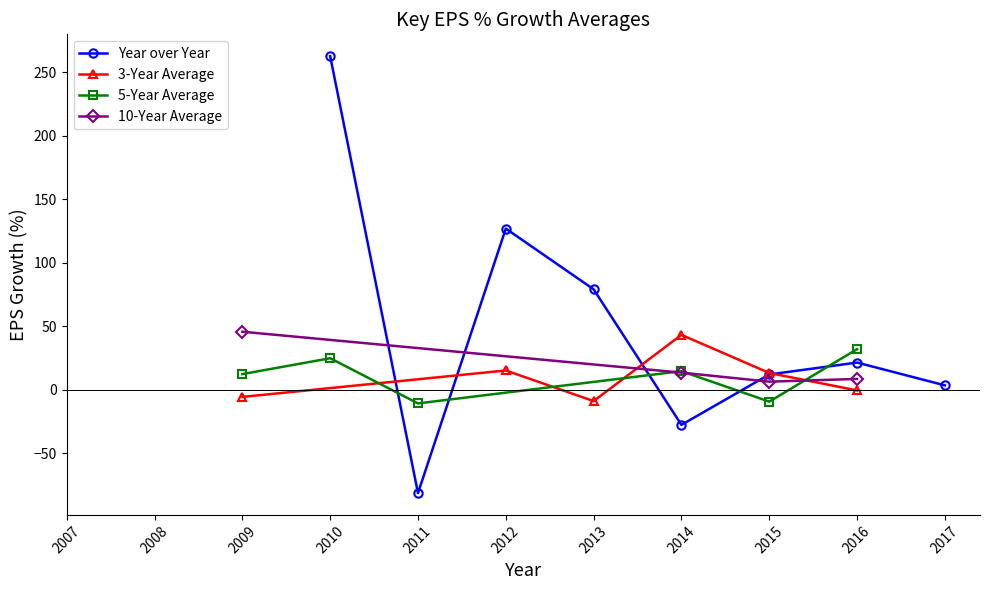

At which label does 3-Year Average first exceed 0?

2012